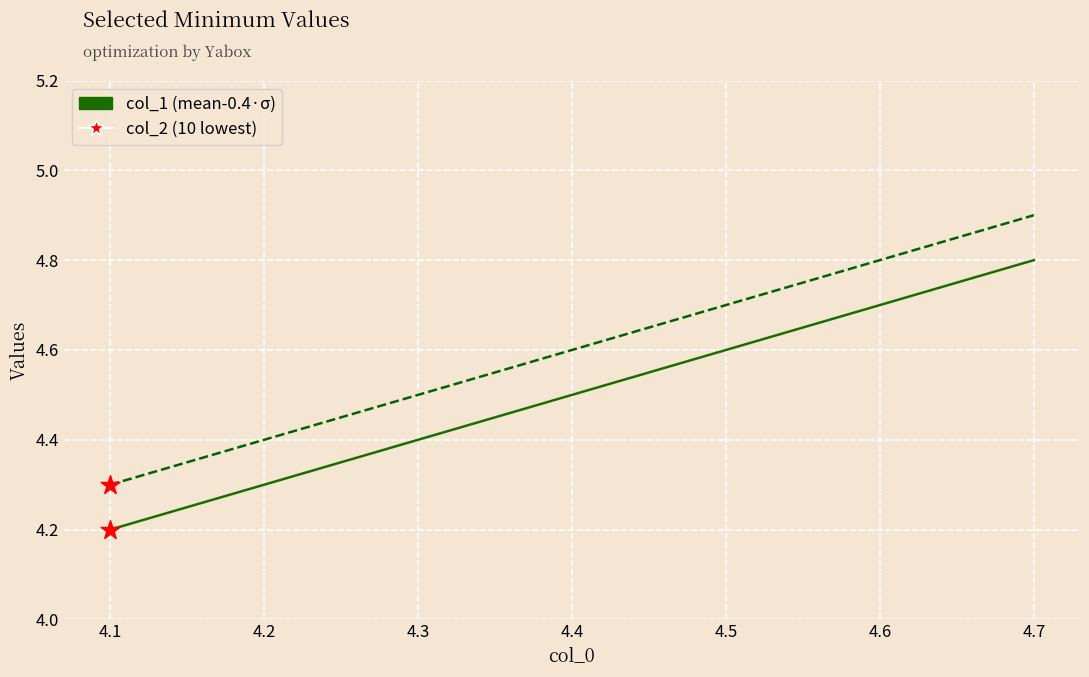

What are all the series names shown in the legend?

col_1 (mean-0.4·σ), col_2 (10 lowest)